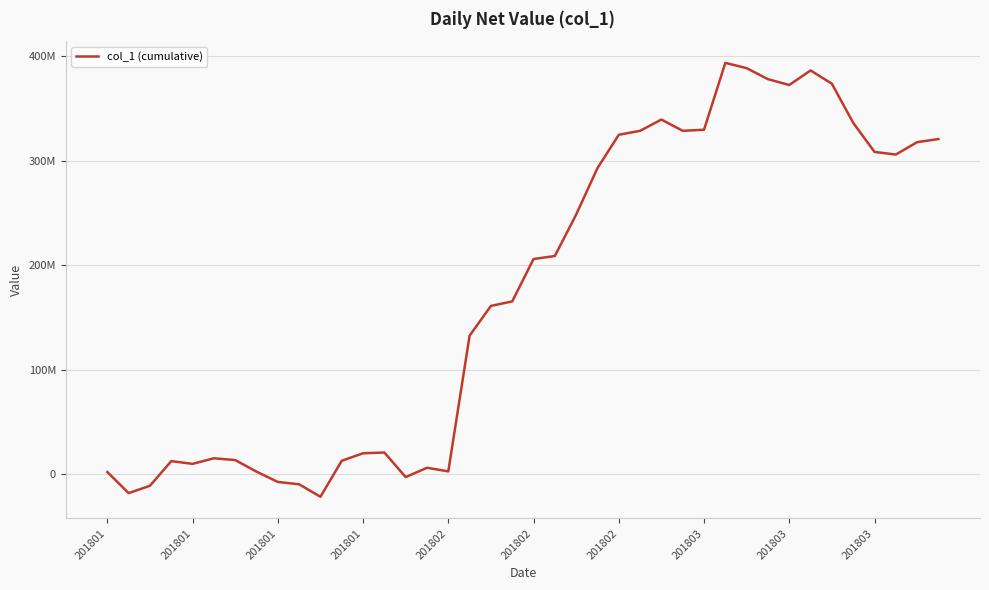

Reading left to right, what are all the values shown in this chart?

2288264.9	-17886603.0	-10846203.0	12700977.0	10126087.0	15431417.0	13741557.0	2659737.2	-7189051.2	-9444207.2	-21398637.2	13079052.8	20242382.8	20963832.8	-2543394.9	6373555.1	2903071.5	132790521.5	161194571.4	165530821.4	206074171.4	208943271.4	248608521.4	293042521.4	324927489.9	328706249.9	339482889.9	328729369.9	329735769.9	393707962.8	388664352.8	378107613.9	372551443.9	386485443.6	373738633.6	336357659.0	308536543.4	305999343.4	317875873.4	320835413.4